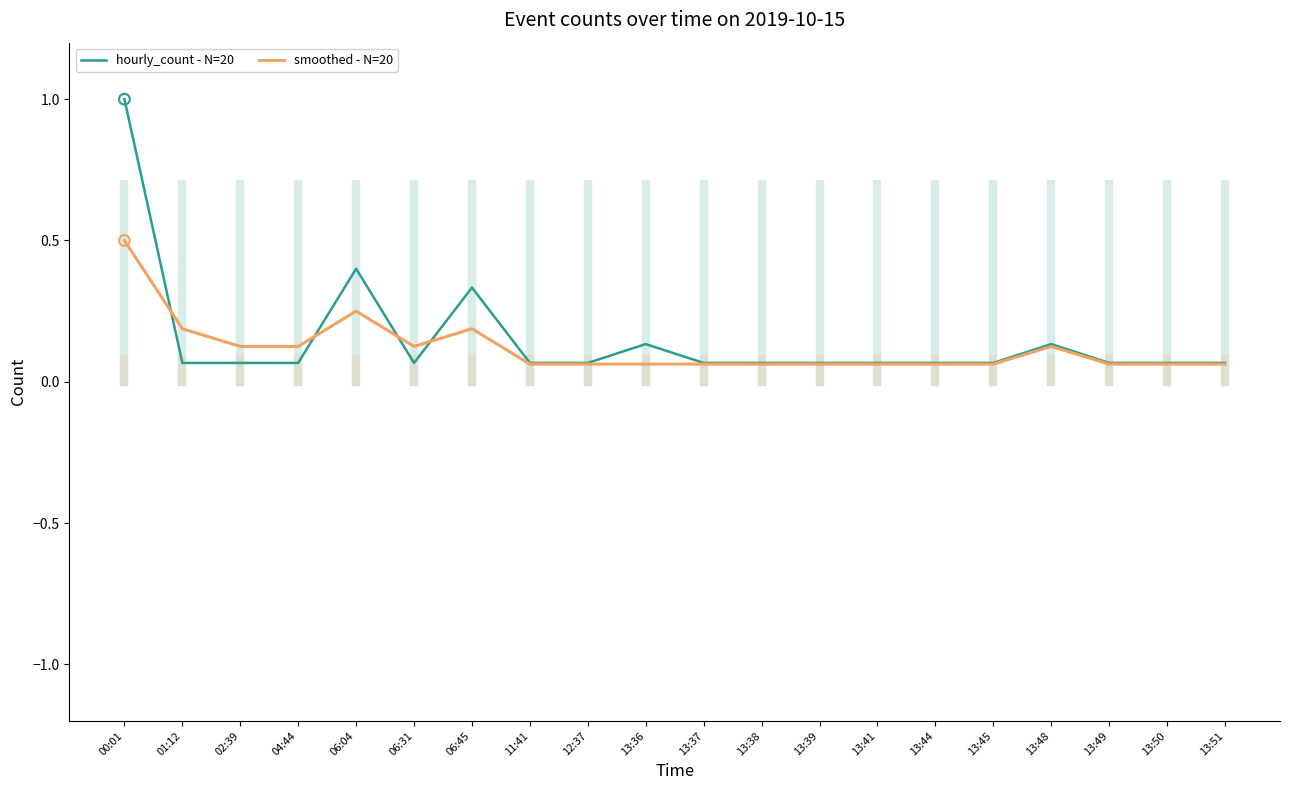

Is the value of smoothed - N=20 at 01:12 greater than the value of hourly_count - N=20 at 13:51?

Yes